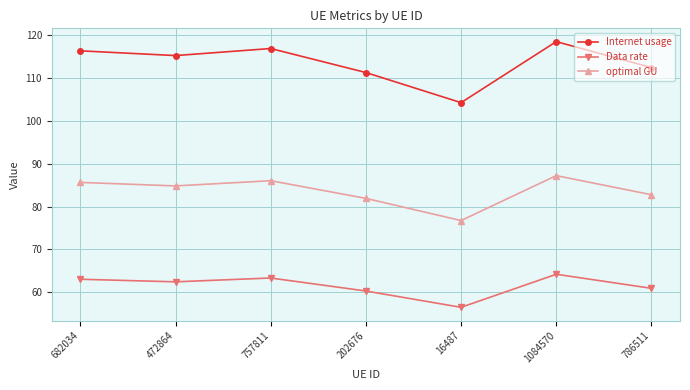

At which category does Internet usage reach its first local peak?

757811